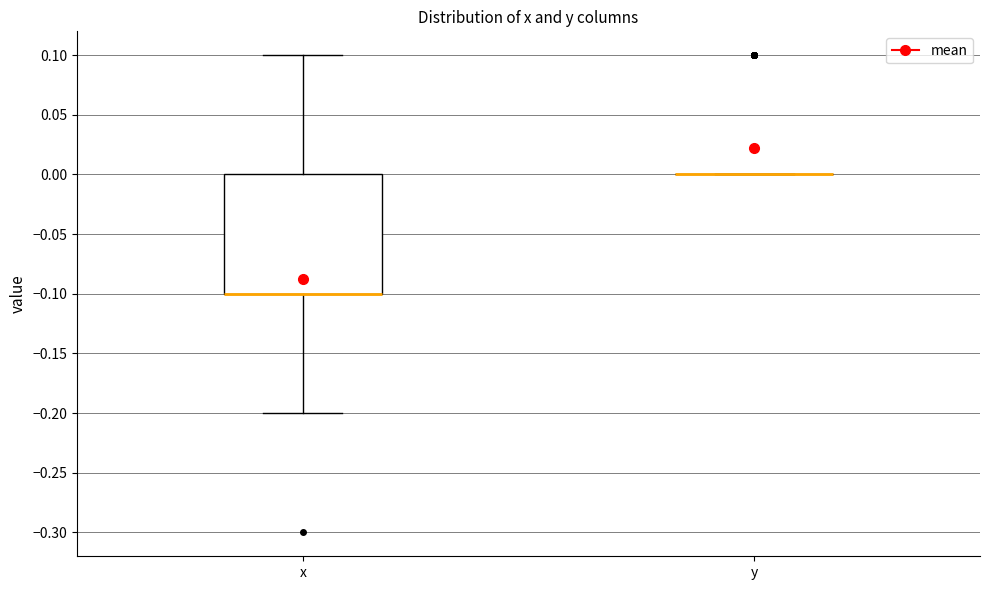

Reading left to right, transcribe this box plot: for each box, give where its median line is, the range the box spans, and where its two whiskers end, as read against the y-axis. The values are not printed on the chart, so give them approximately, as read against the axis.

x: median -0.1 (drawn on the box's lower edge), box -0.1 to 0.0, whiskers -0.2 to 0.1
y: box collapsed to a line at 0.0, whiskers 0.0 to 0.0